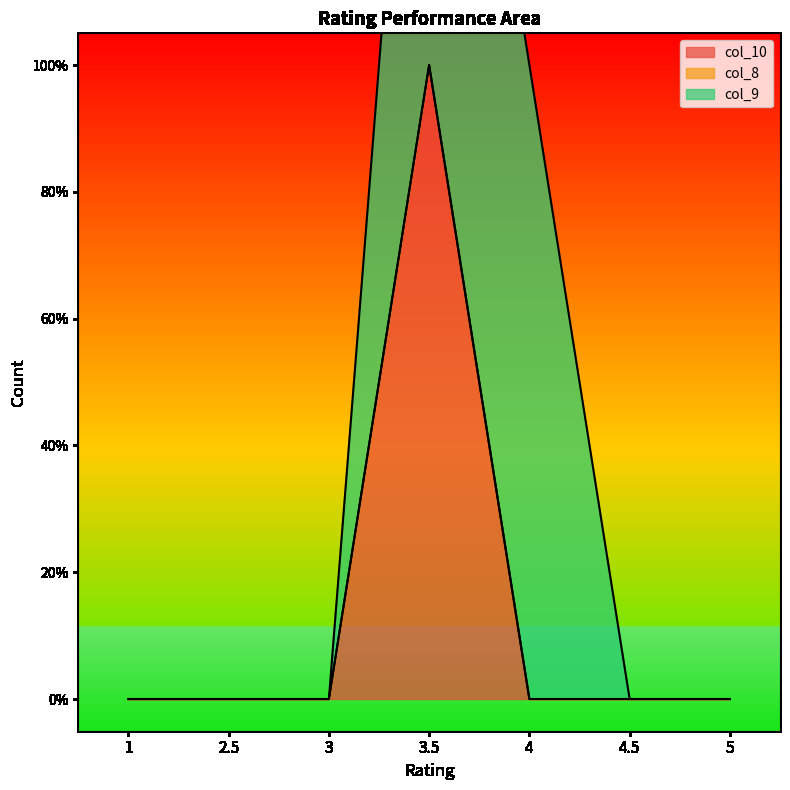

The value of col_9 at 3.5 is 1. True or false?

False